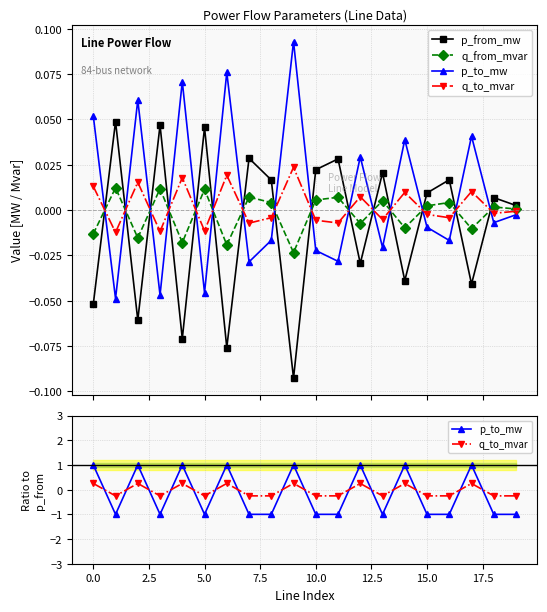

How many positive values does the q_to_mvar series have?

8